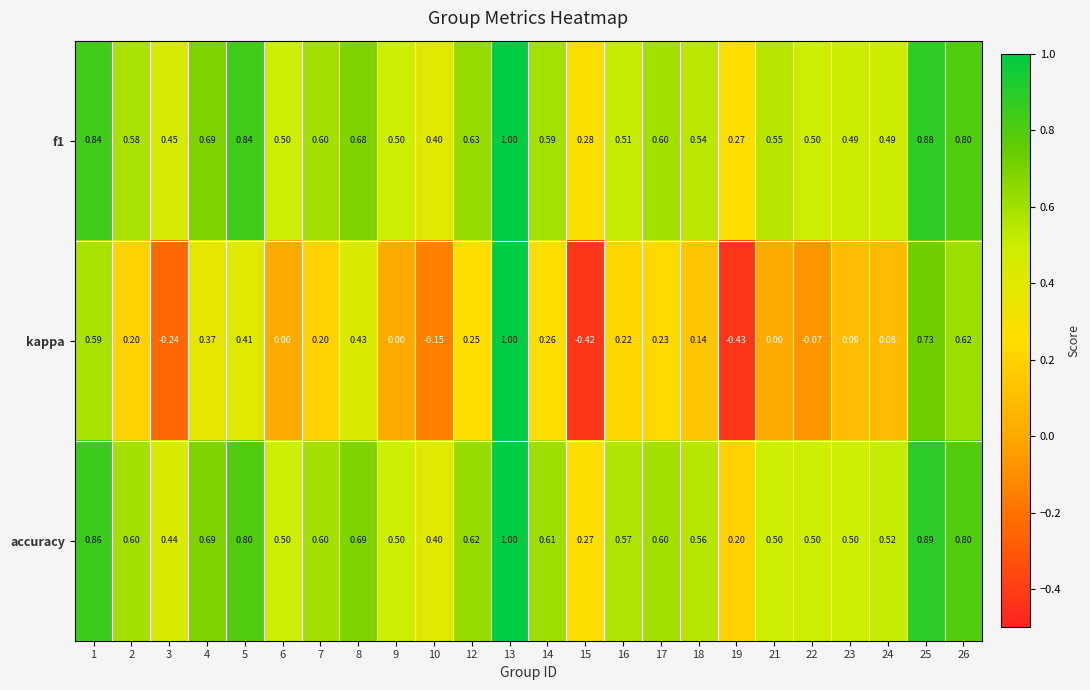

Which series has the largest total across all categories?

accuracy